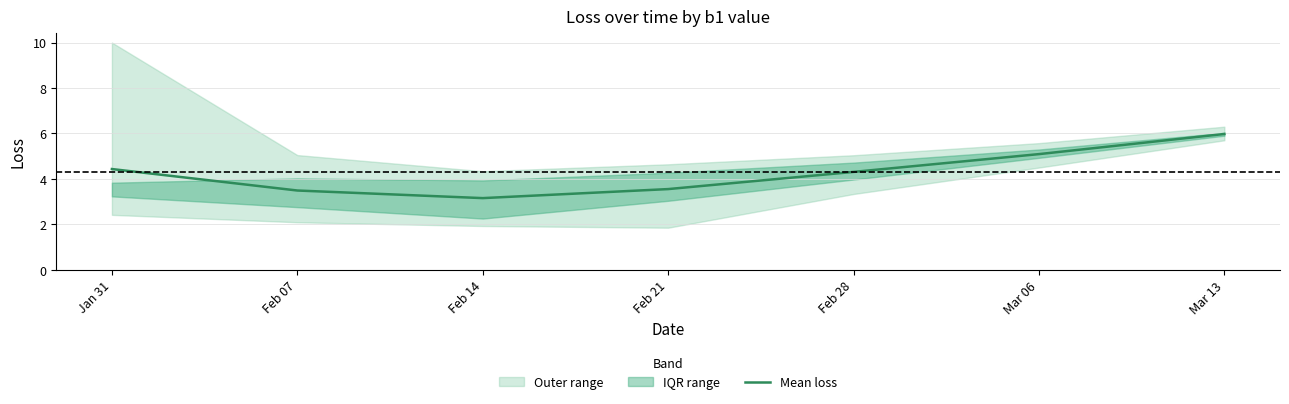

The chart shows a value of 1.5 at Feb 07. True or false?

False